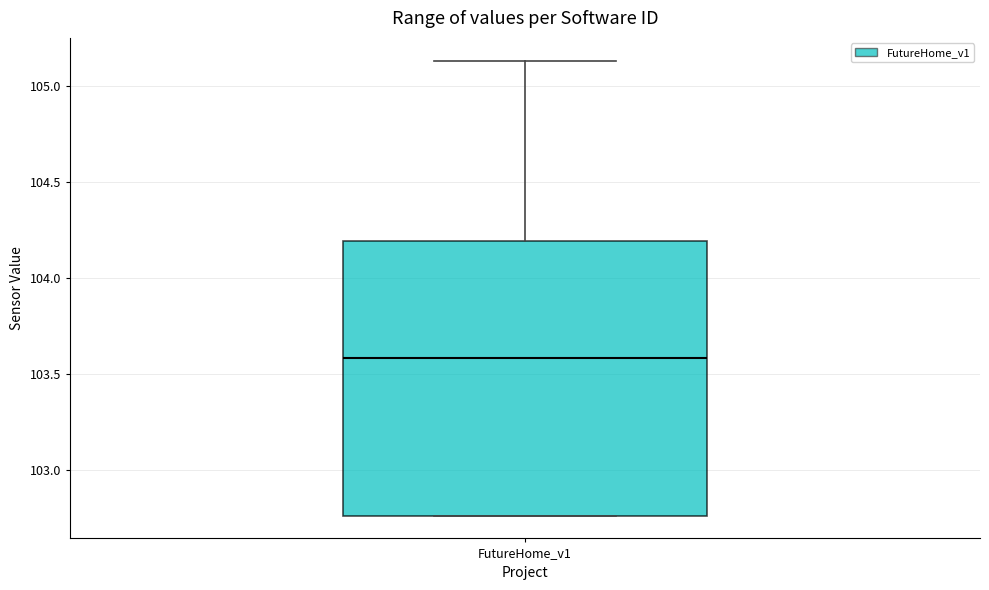

Transcribe this box plot: give where the median line is, the range the box spans, and where the two whiskers end, as read against the y-axis. The values are not printed on the chart, so give them approximately, as read against the axis.

median 103.60, box 102.75 to 104.20, whiskers 102.75 to 105.15